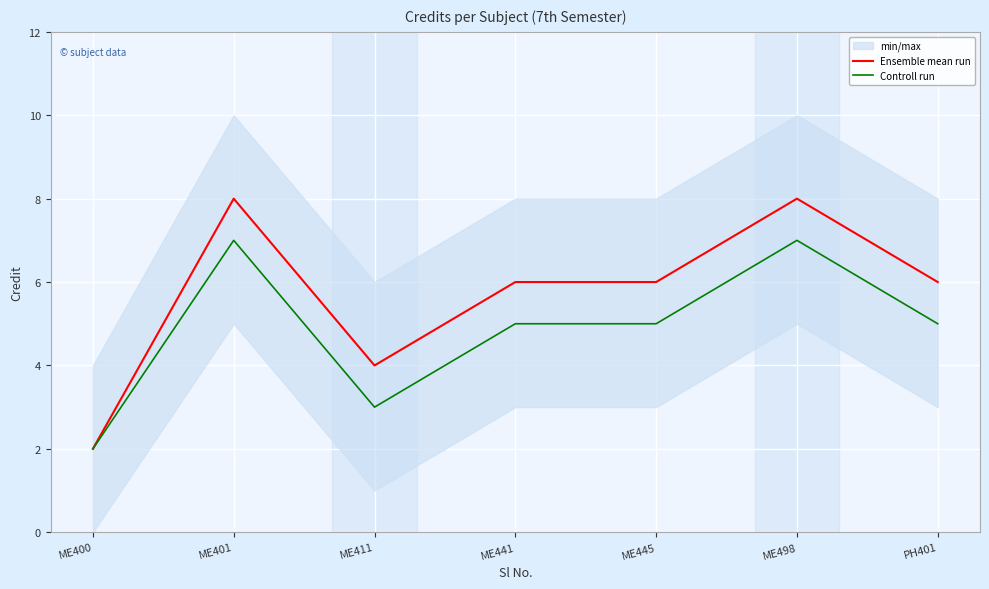

What is the greatest value displayed?

8